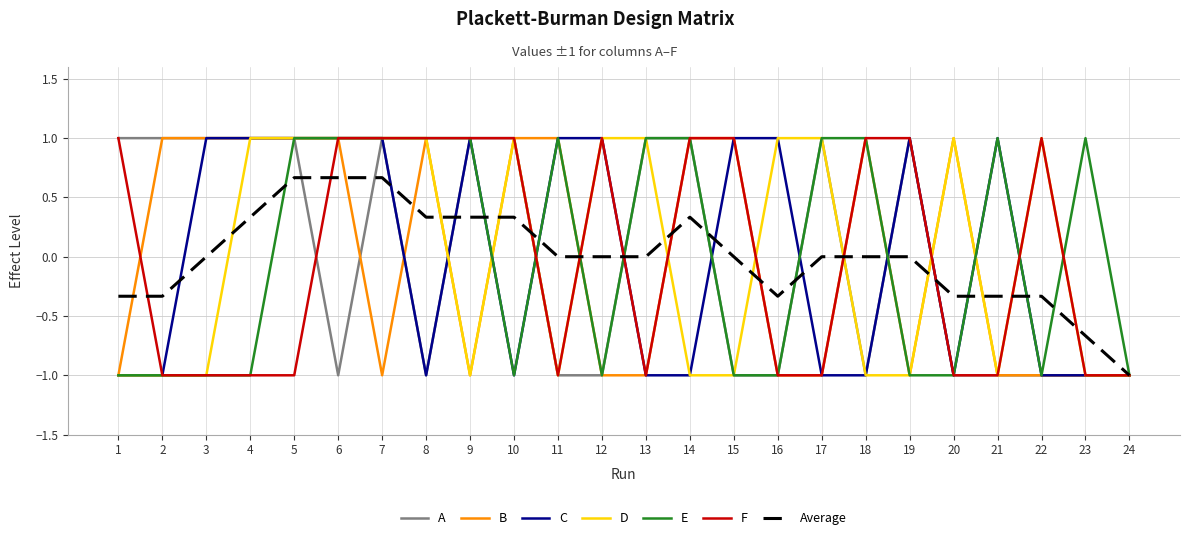

What is the total value across all series at 21?

-2.3